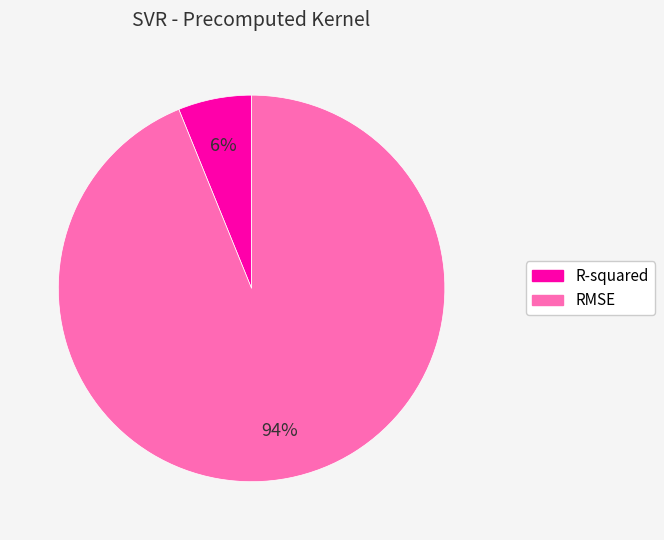

The RMSE slice represents 85% of the pie. True or false?

False